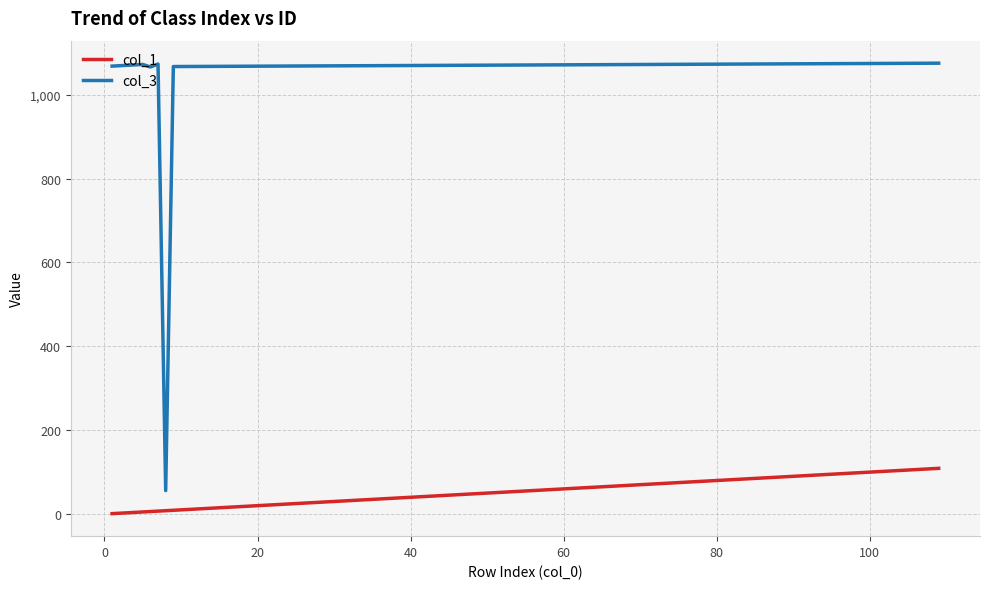

What is the average value of the col_3 series?

969